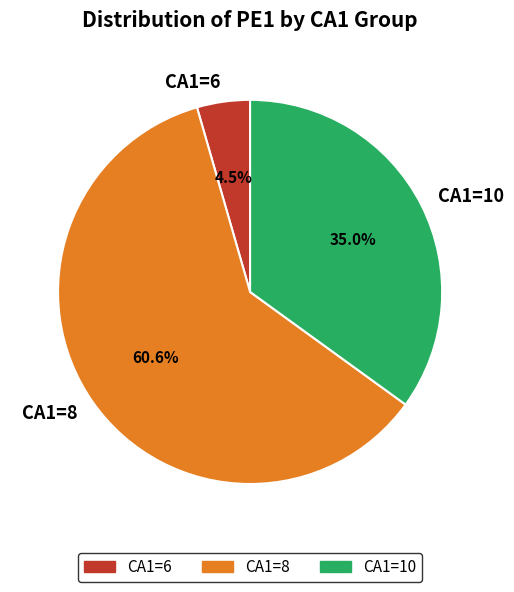

Does any single category account for the majority?

Yes